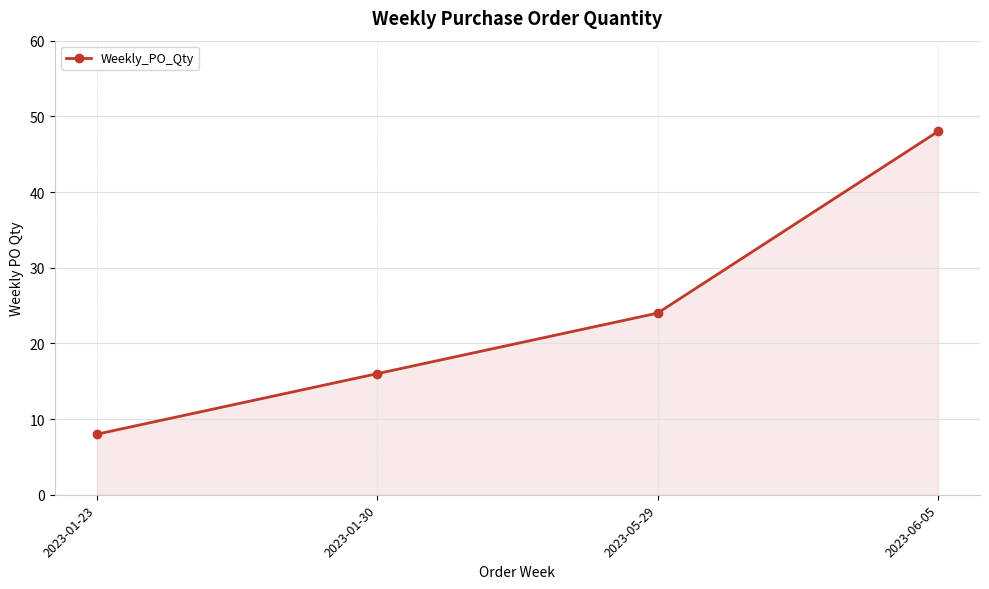

Which has a higher value, 2023-01-30 or 2023-01-23?

2023-01-30